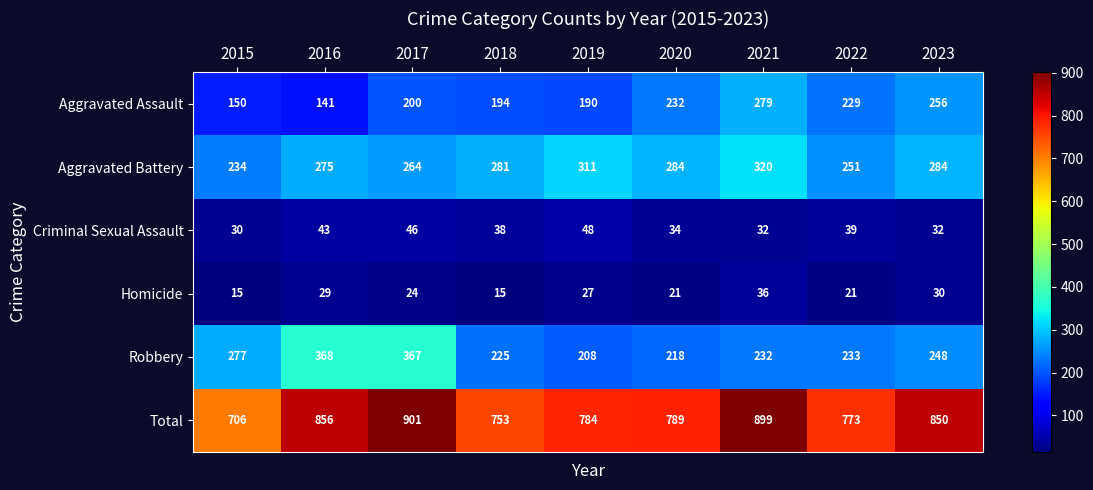

Between 2016 and 2019, which series saw the biggest shift?

Robbery